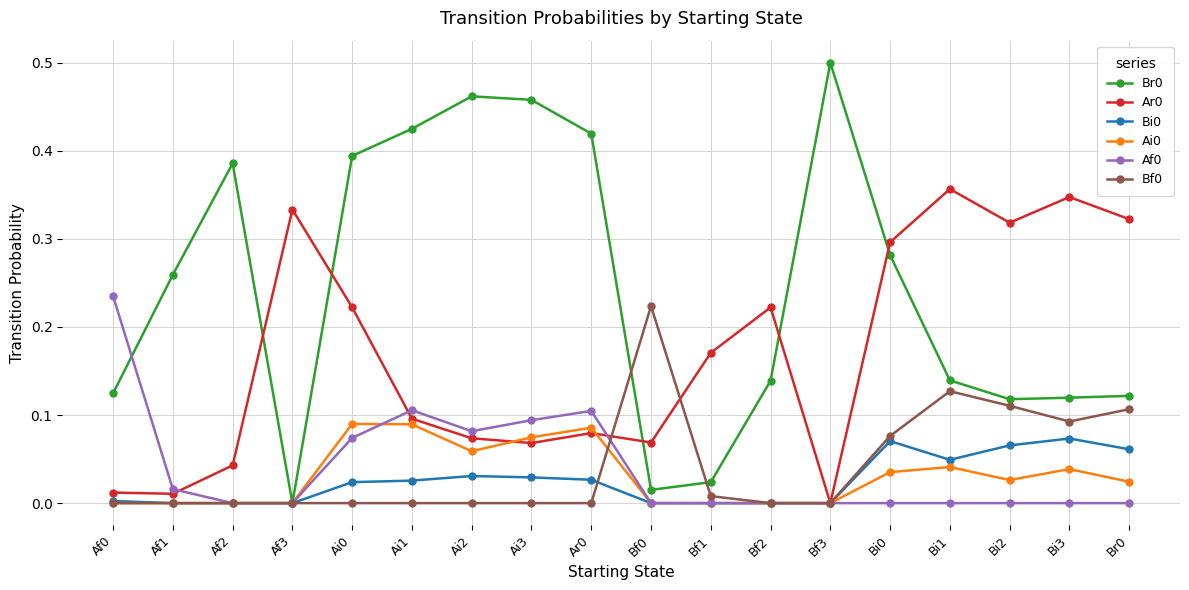

True or false: Br0 has more than 2 interior local peaks.

True